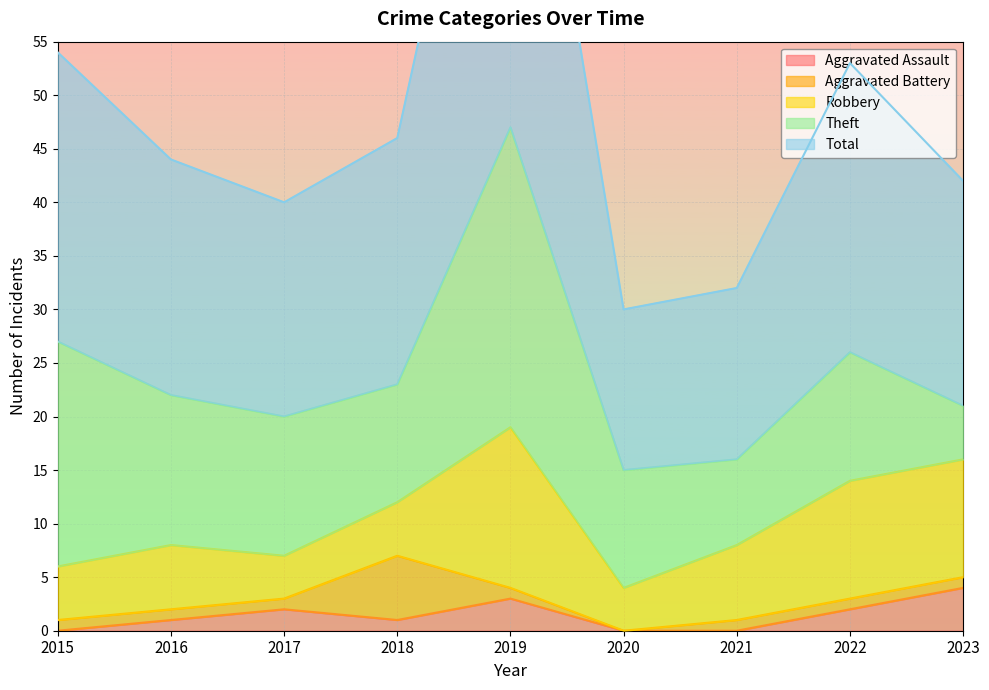

True or false: Robbery and Theft intersect in this chart.

True